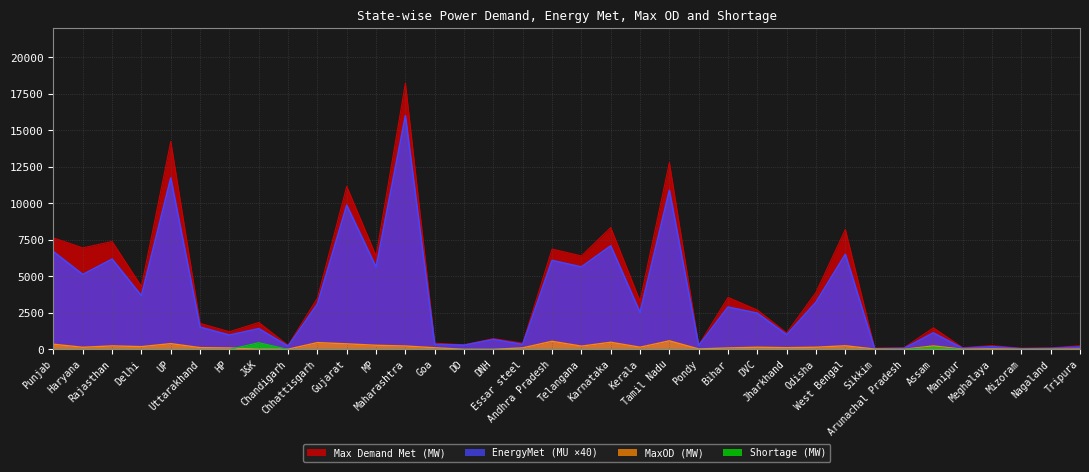

Where is Max Demand Met (MW) nearest to the value 9157?

Karnataka